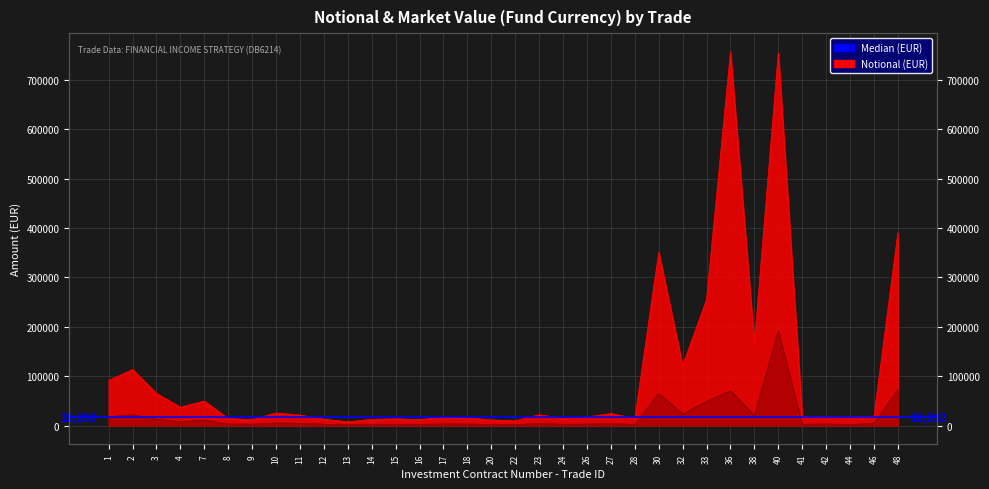

What is the value of the Market Value (Fund Currency) point at the 31st from the left?

3364.9